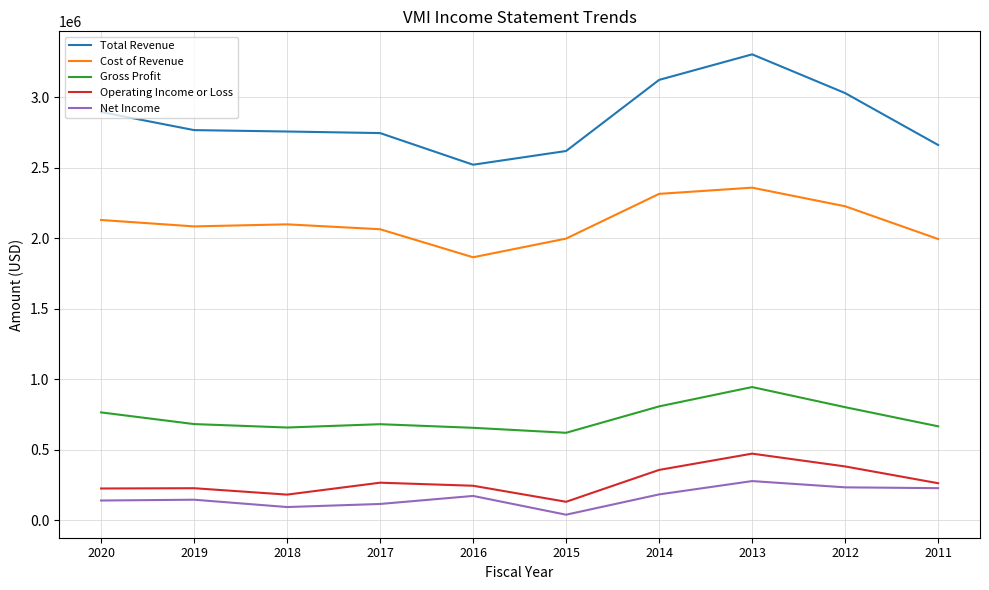

What is the lowest value of the Cost of Revenue series?

1865400